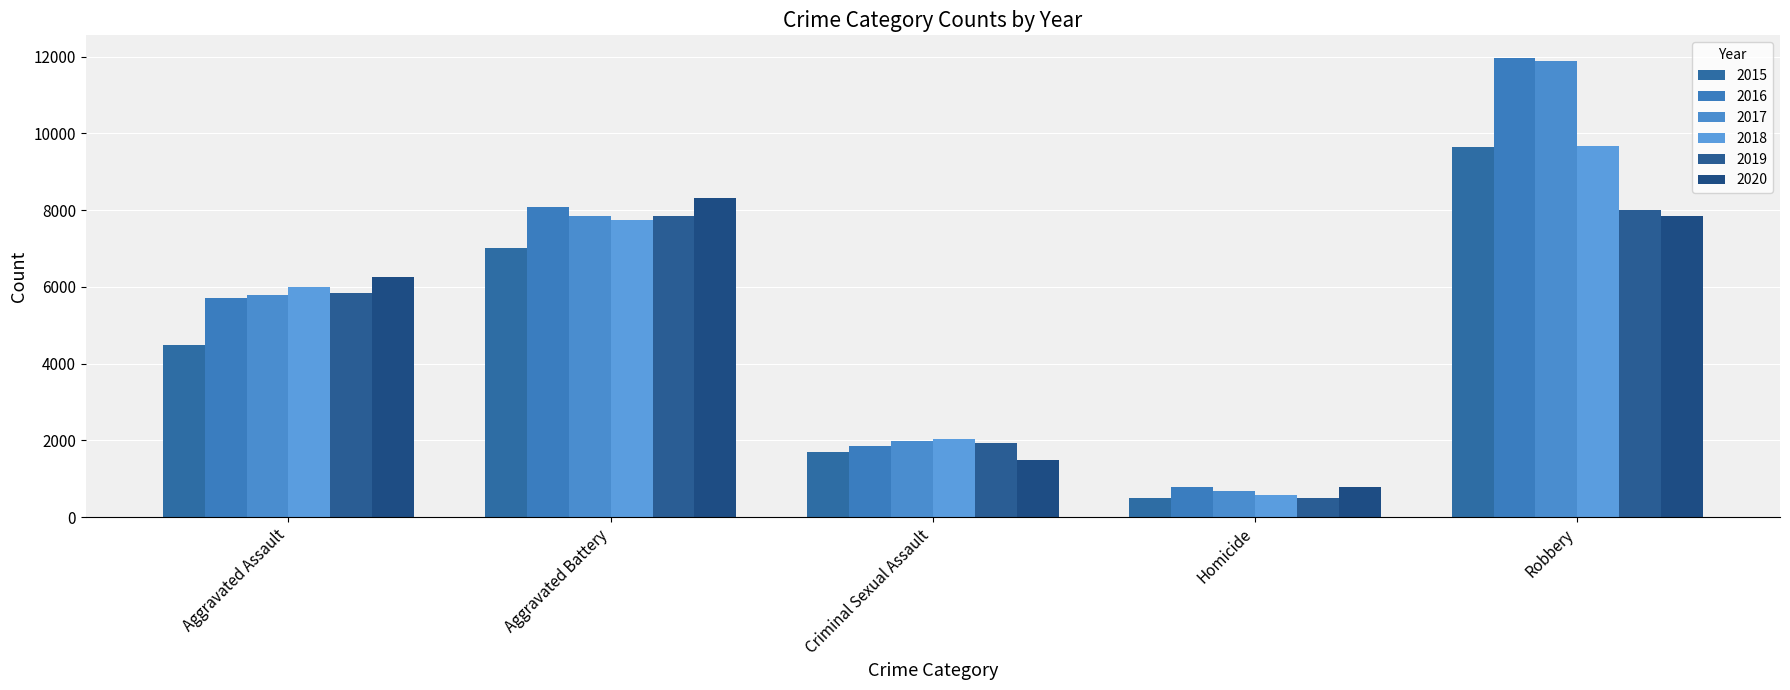

What position from the left is Aggravated Assault?

1